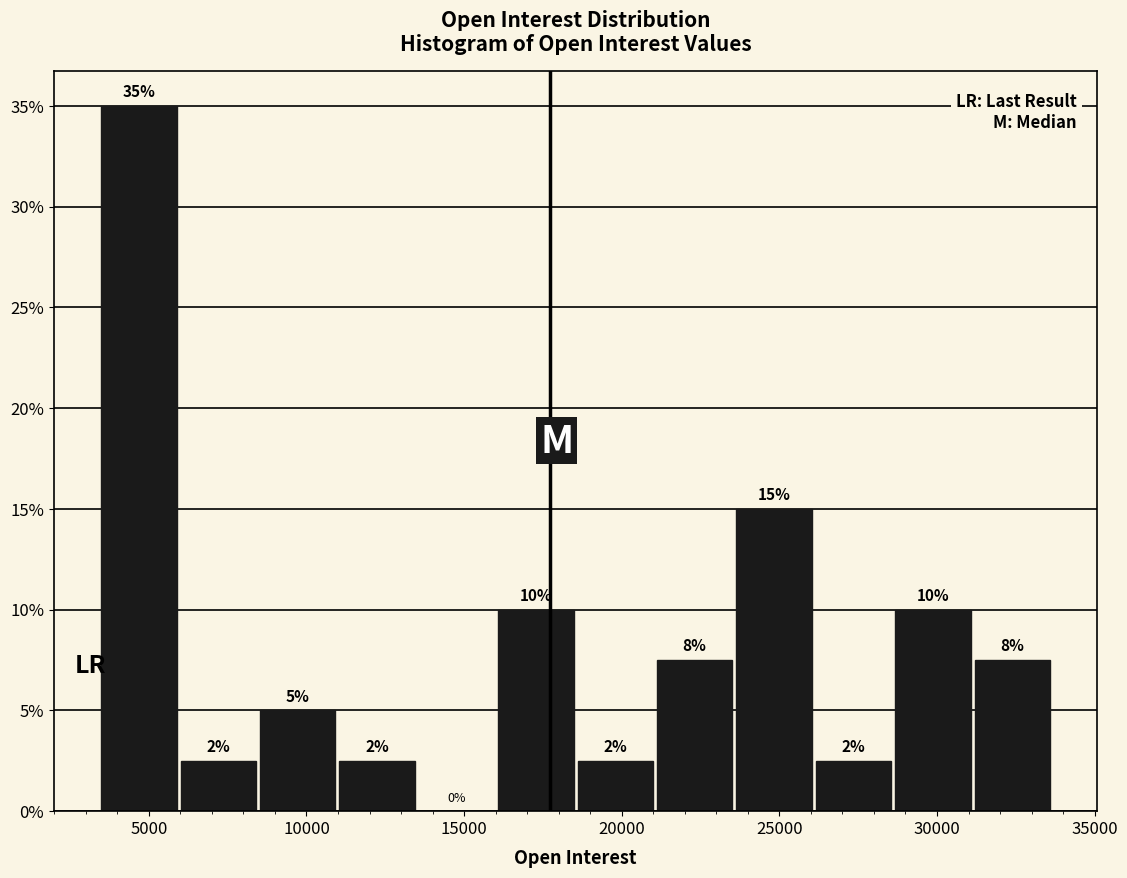

Which range on the x-axis has the tallest bar?

3500 to 6000